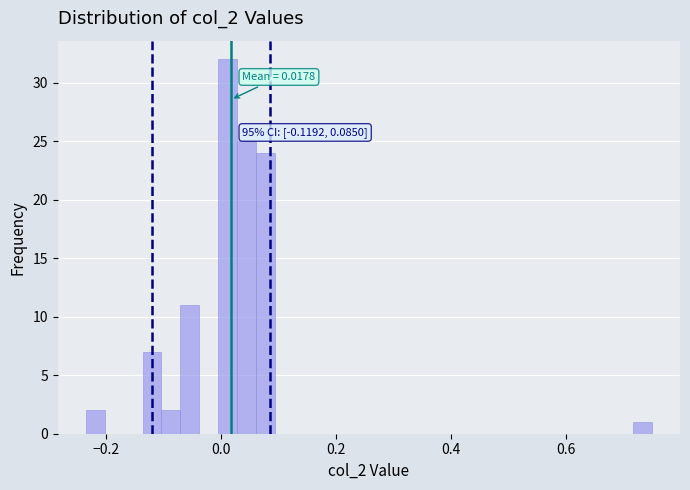

Around what value on the x-axis is the tallest bar? Give the approximate position of its centre, as read against the axis.

0.02